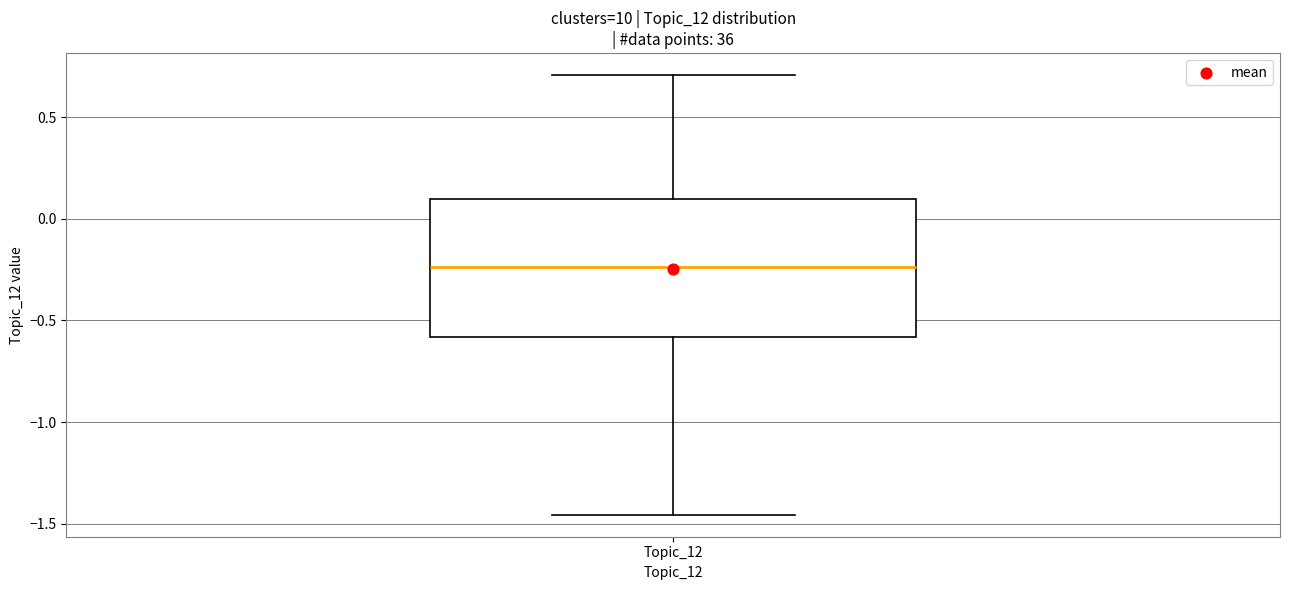

Where does the lower whisker of the box for Topic_12 end on the y-axis? The values are not printed on the chart, so give them approximately, as read against the axis.

-1.45